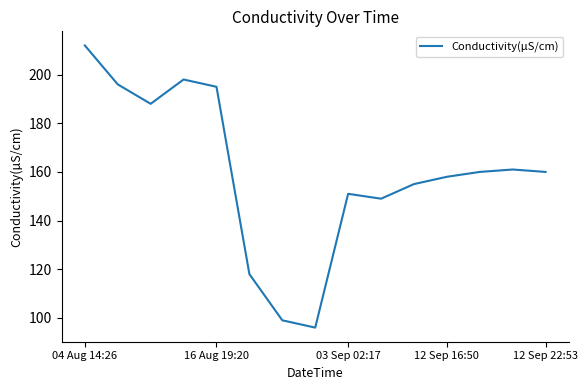

Reading left to right, extract all data points from this chart.

212	196	188	198	195	118	99	96	151	149	155	158	160	161	160